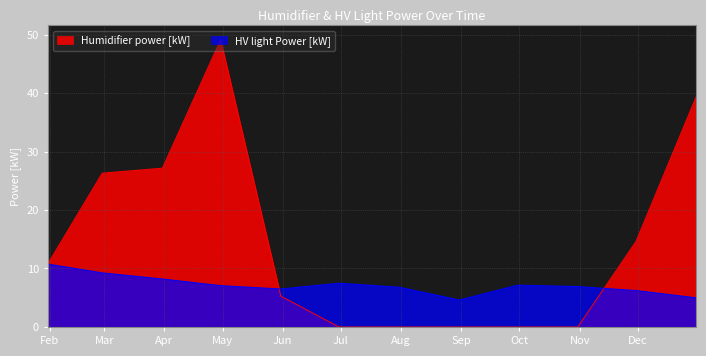

True or false: HV light Power [kW] has a value of 8.2 at 2021-03-31.

True